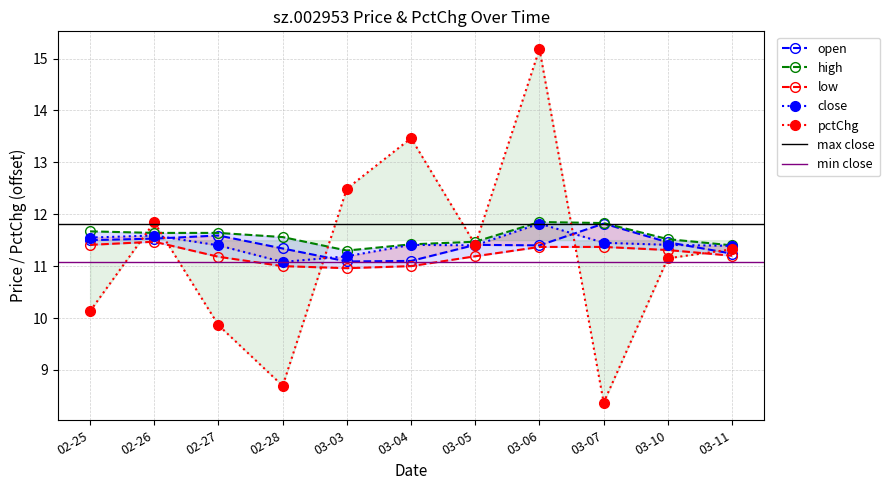

How many lines are shown in the chart?

5